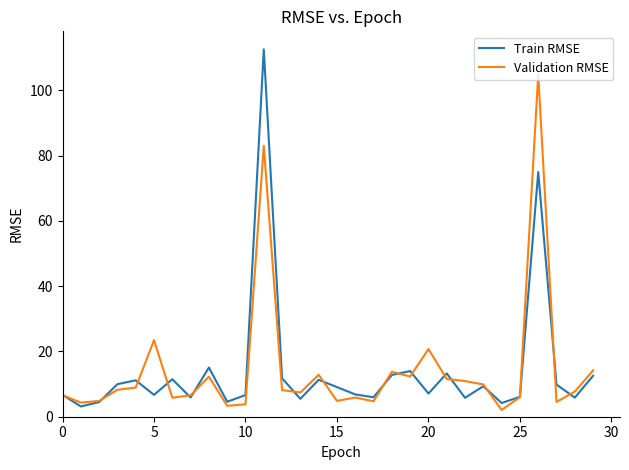

Rank the series by their maximum value, from highest to lowest.

Train RMSE, Validation RMSE